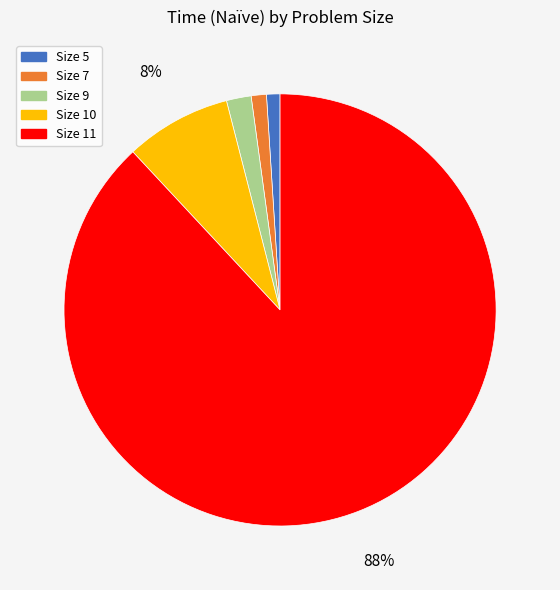

Is there a majority slice in this chart?

Yes